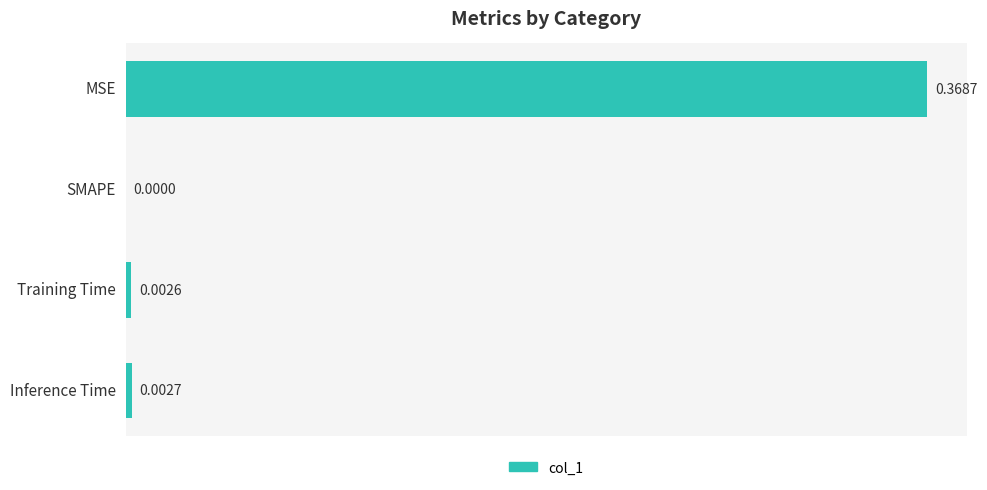

What is the change in value from MSE to Inference Time?

-0.4